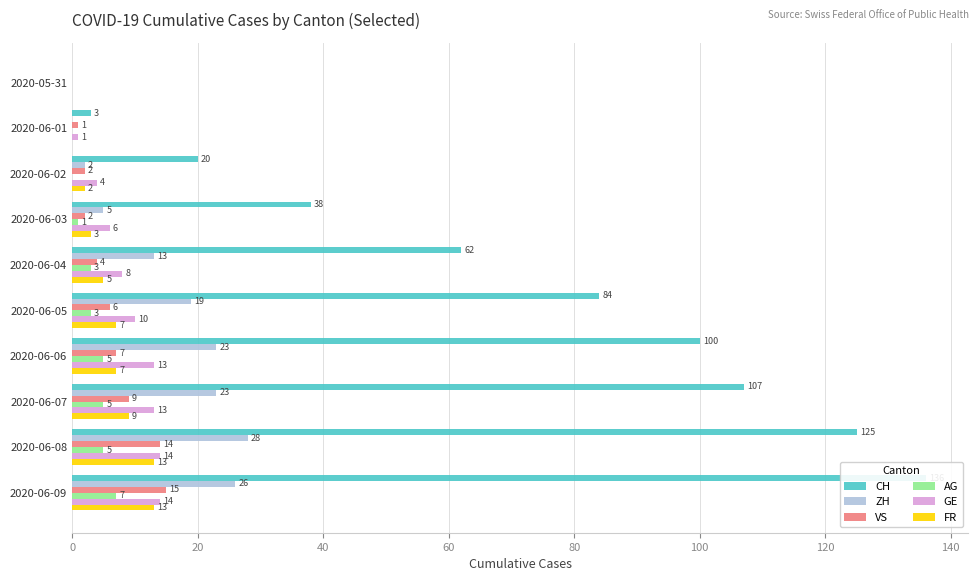

Does the chart contain any negative values?

No